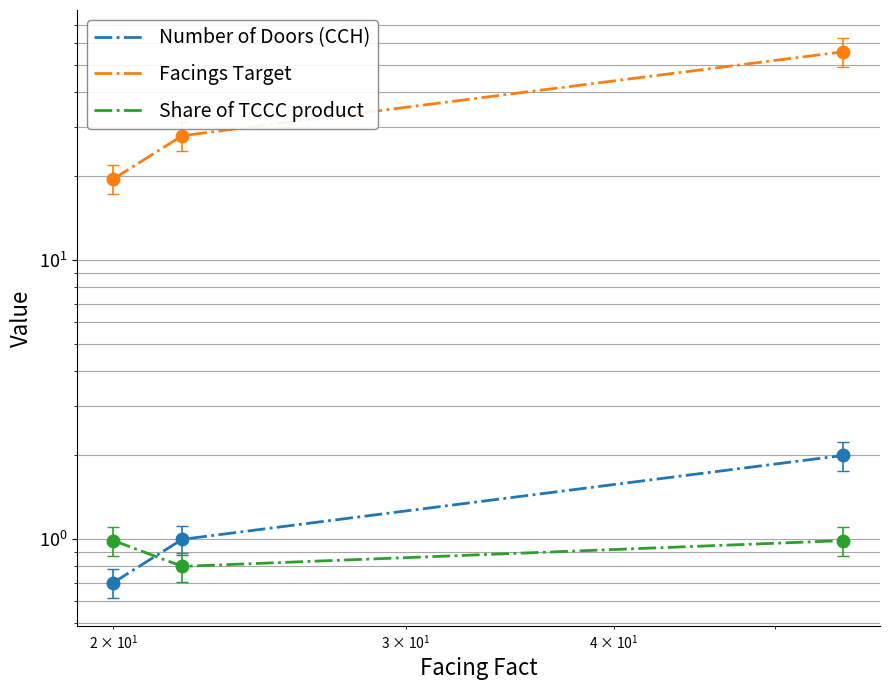

Reading right to left, transcribe all the data shown in this chart.

Number of Doors (CCH): 2.0	1.0	0.7
Facings Target: 56.0	28.0	19.6
Share of TCCC product: 1.0	0.8	1.0